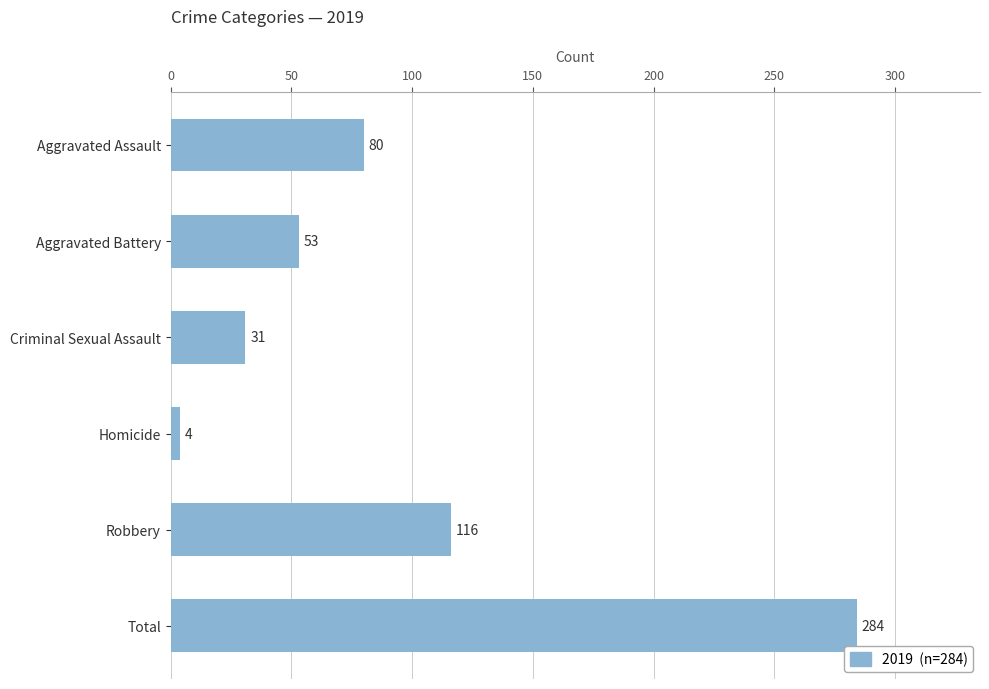

What is the approximate value at Aggravated Assault?

80